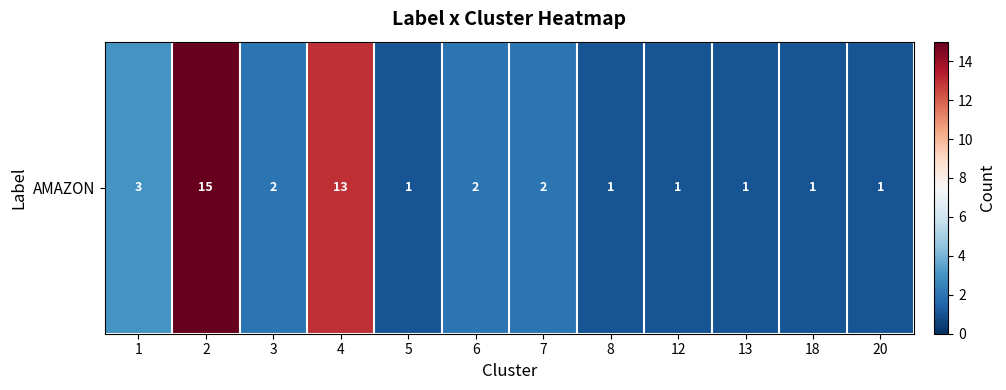

Rank the categories by value from highest to lowest.

2, 4, 1, 3, 6, 7, 5, 8, 12, 13, 18, 20